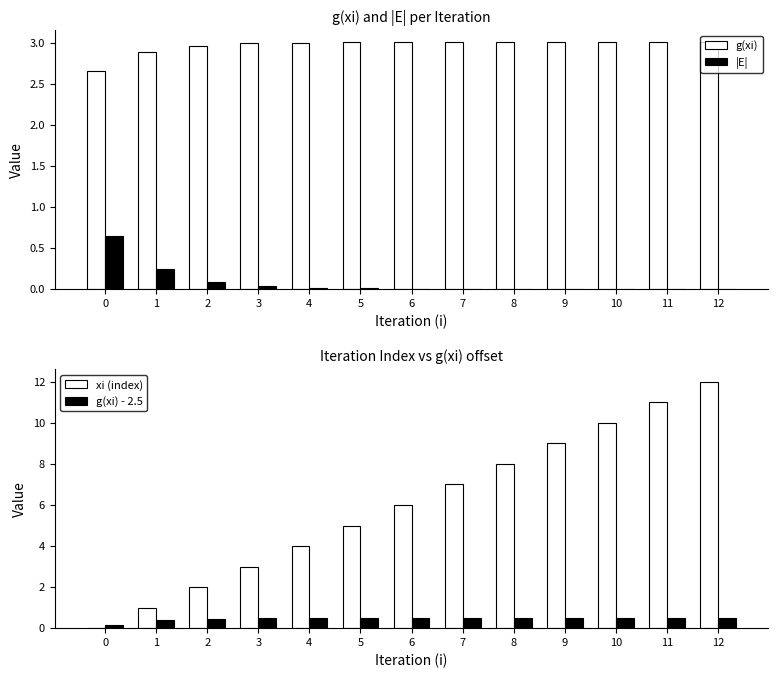

At which category is the sum across all series the highest?

12